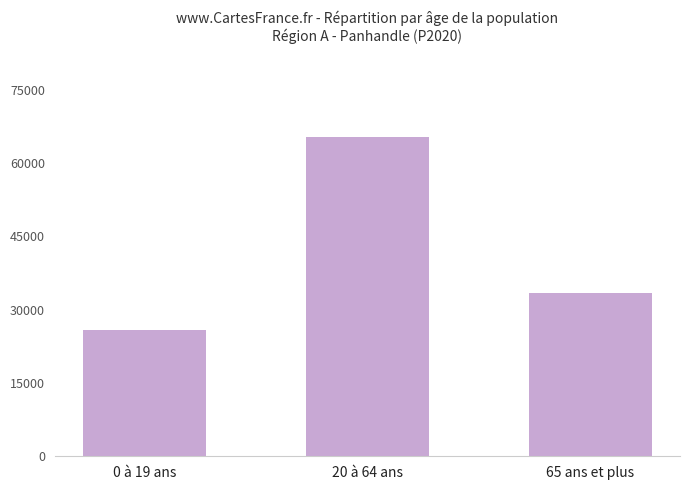

Which category has the highest value across all series?

20 à 64 ans